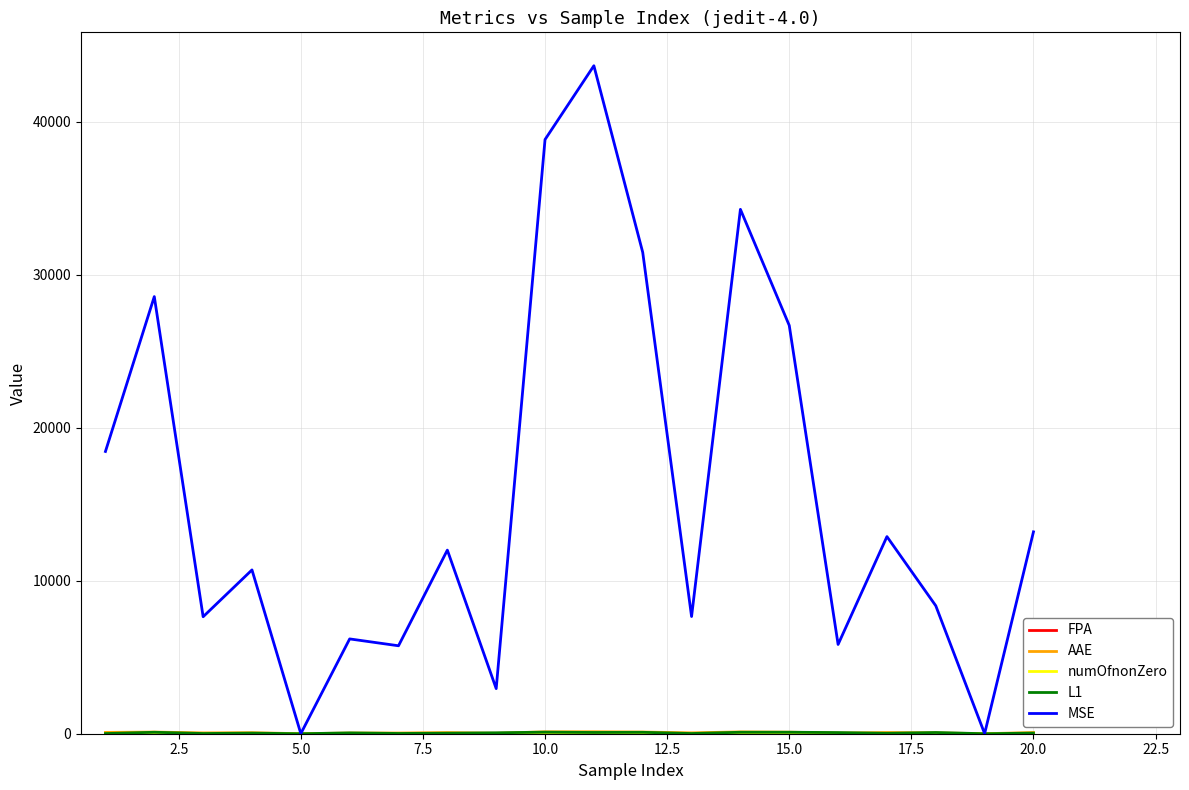

Which series has the largest total across all categories?

MSE